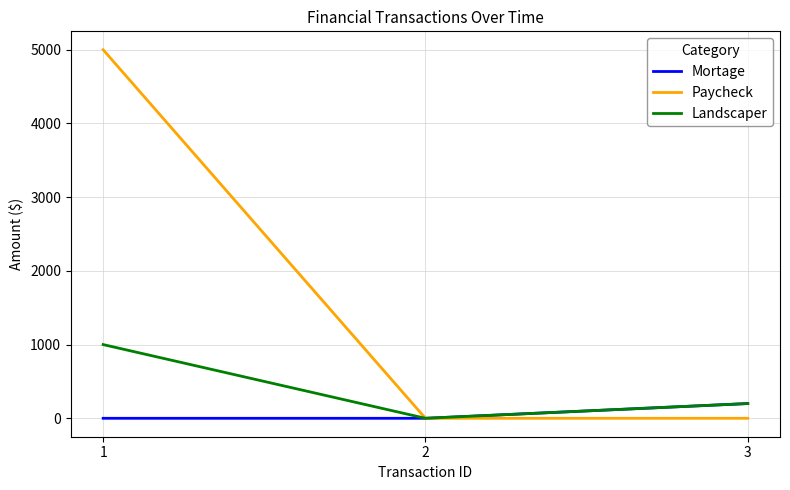

Reading left to right, transcribe all the data shown in this chart.

Mortage: 1=0	2=0	3=200
Paycheck: 1=5000	2=0	3=0
Landscaper: 1=1000	2=0	3=200